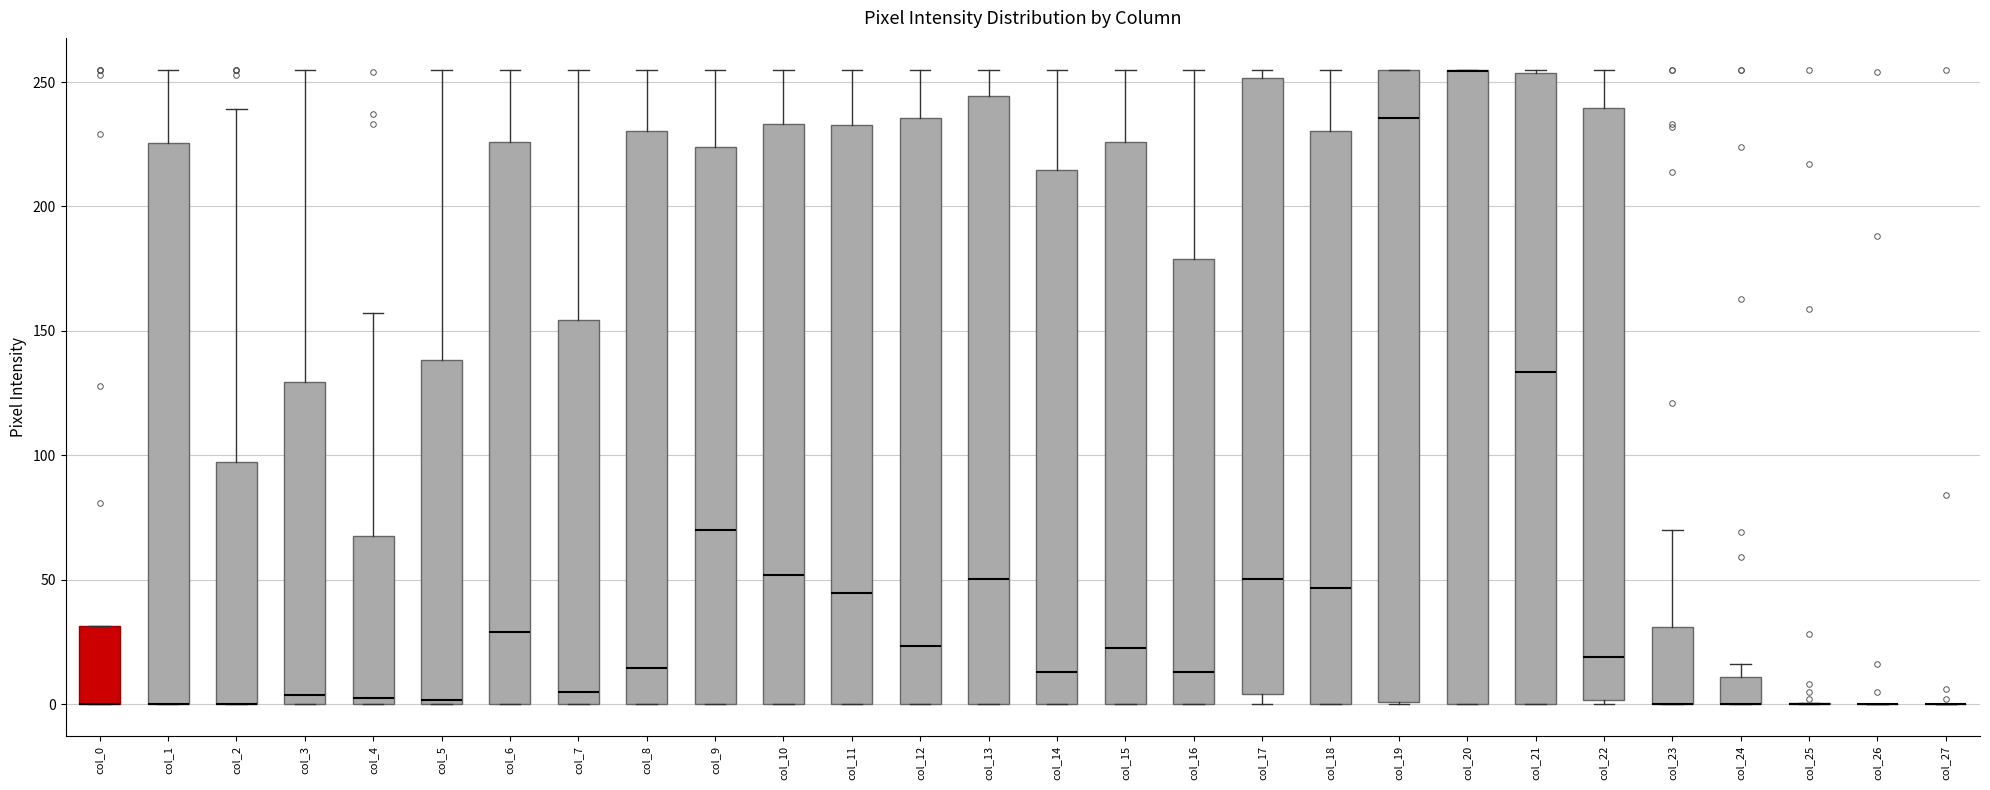

Reading left to right, transcribe this box plot: for each box, give where its median line is, the range the box spans, and where its two whiskers end, as read against the y-axis. The values are not printed on the chart, so give them approximately, as read against the axis.

col_0: median 0 (drawn on the box's lower edge), box 0 to 30, whiskers 0 to 30
col_1: median 0 (drawn on the box's lower edge), box 0 to 225, whiskers 0 to 255
col_2: median 0 (drawn on the box's lower edge), box 0 to 95, whiskers 0 to 240
col_3: median 5, box 0 to 130, whiskers 0 to 255
col_4: median 5, box 0 to 70, whiskers 0 to 155
col_5: median 0, box 0 to 140, whiskers 0 to 255
col_6: median 30, box 0 to 225, whiskers 0 to 255
col_7: median 5, box 0 to 155, whiskers 0 to 255
col_8: median 15, box 0 to 230, whiskers 0 to 255
col_9: median 70, box 0 to 225, whiskers 0 to 255
col_10: median 50, box 0 to 235, whiskers 0 to 255
col_11: median 45, box 0 to 235, whiskers 0 to 255
col_12: median 25, box 0 to 235, whiskers 0 to 255
col_13: median 50, box 0 to 245, whiskers 0 to 255
col_14: median 15, box 0 to 215, whiskers 0 to 255
col_15: median 25, box 0 to 225, whiskers 0 to 255
col_16: median 15, box 0 to 180, whiskers 0 to 255
col_17: median 50, box 5 to 250, whiskers 0 to 255
col_18: median 45, box 0 to 230, whiskers 0 to 255
col_19: median 235, box 0 to 255, whiskers 0 to 255
col_20: median 255 (drawn on the box's upper edge), box 0 to 255, whiskers 0 to 255
col_21: median 135, box 0 to 255, whiskers 0 to 255
col_22: median 20, box 0 to 240, whiskers 0 to 255
col_23: median 0 (drawn on the box's lower edge), box 0 to 30, whiskers 0 to 70
col_24: median 0 (drawn on the box's lower edge), box 0 to 10, whiskers 0 to 15
col_25: box collapsed to a line at 0, whiskers 0 to 0
col_26: box collapsed to a line at 0, whiskers 0 to 0
col_27: box collapsed to a line at 0, whiskers 0 to 0